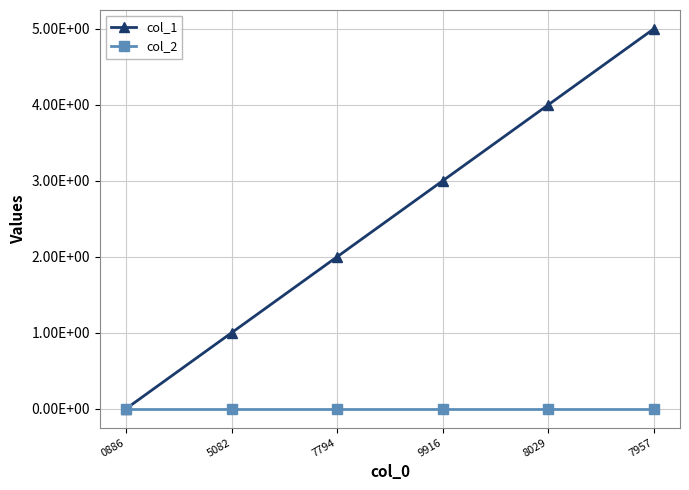

Which series changed the most between 9916 and 7957?

col_1